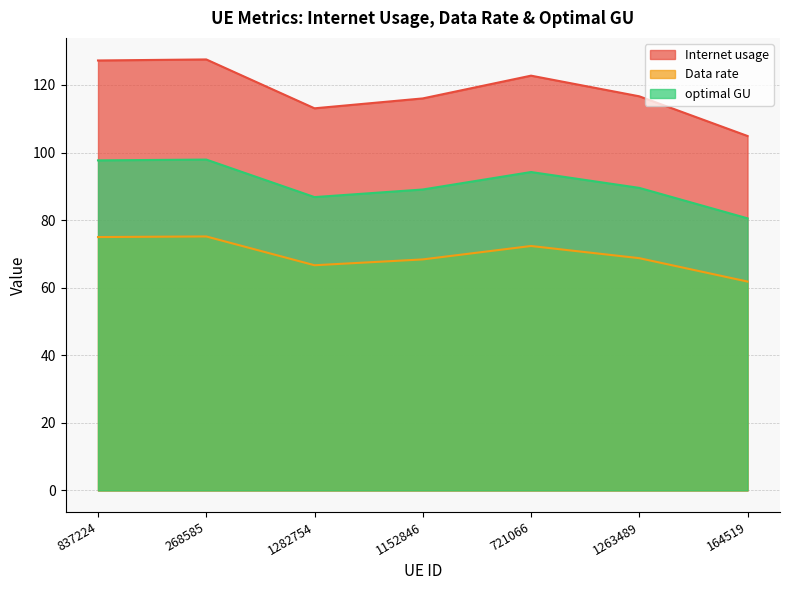

What is the maximum value for Internet usage?

127.5